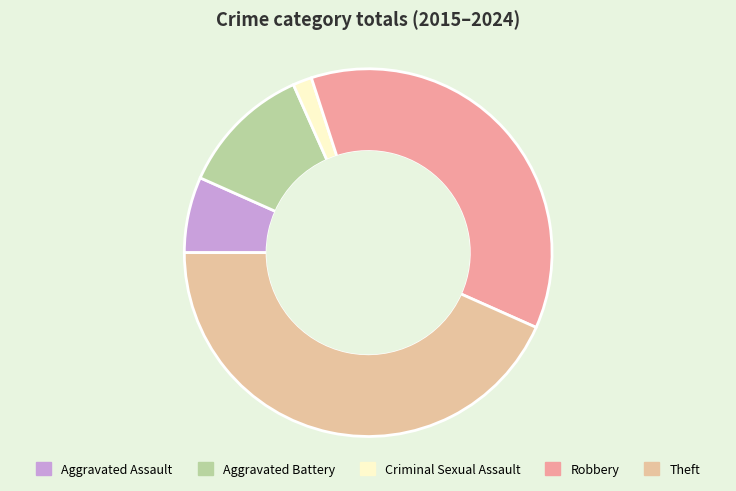

Which slice is the largest?

Theft